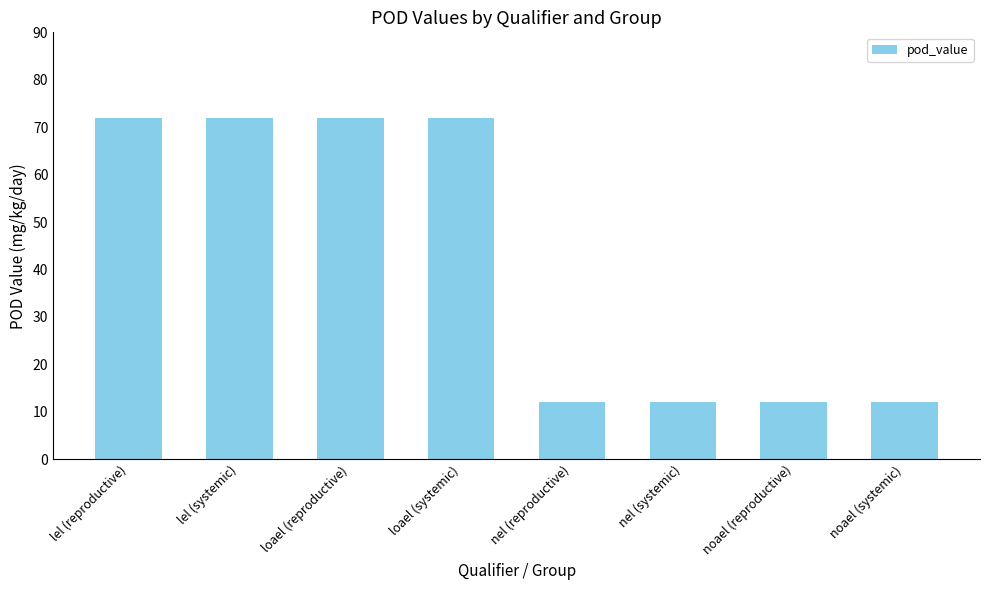

What is the maximum value shown in the chart?

72